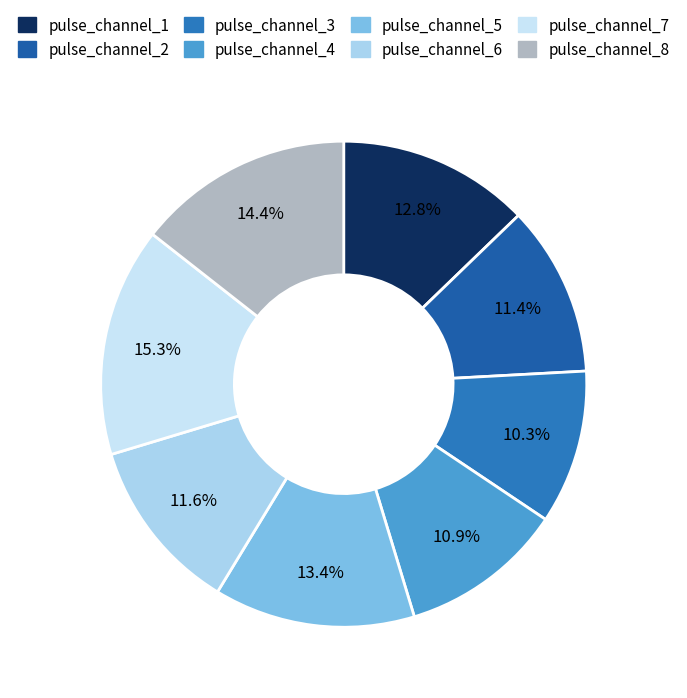

Rank the categories by value from highest to lowest.

pulse_channel_7, pulse_channel_8, pulse_channel_5, pulse_channel_1, pulse_channel_6, pulse_channel_2, pulse_channel_4, pulse_channel_3